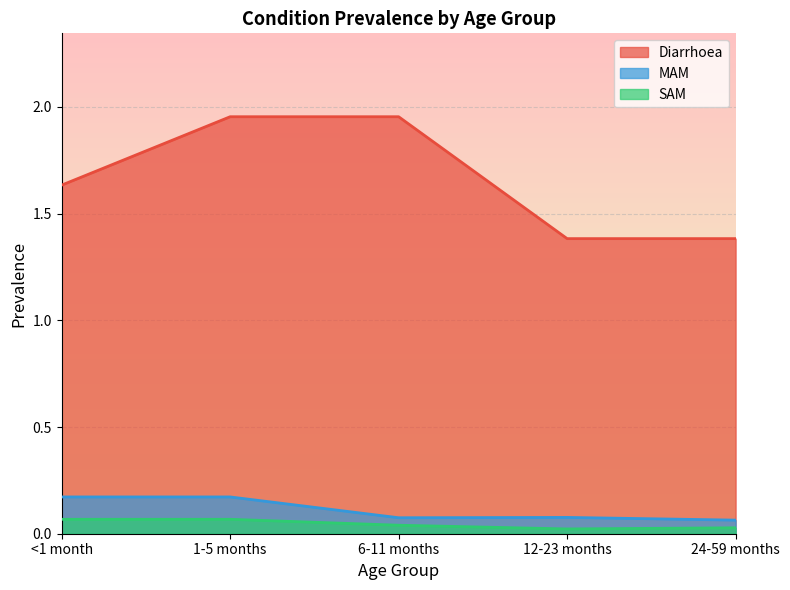

Which series changed the most between 12-23 months and 24-59 months?

MAM